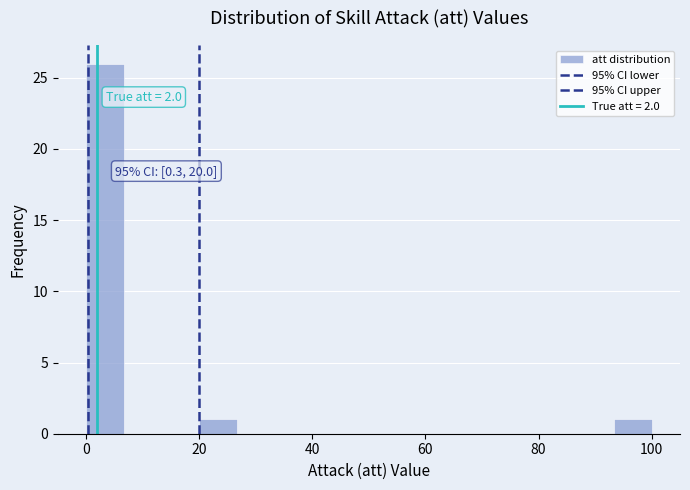

Read against the x-axis, roughly where is the centre of the tallest bar?

4